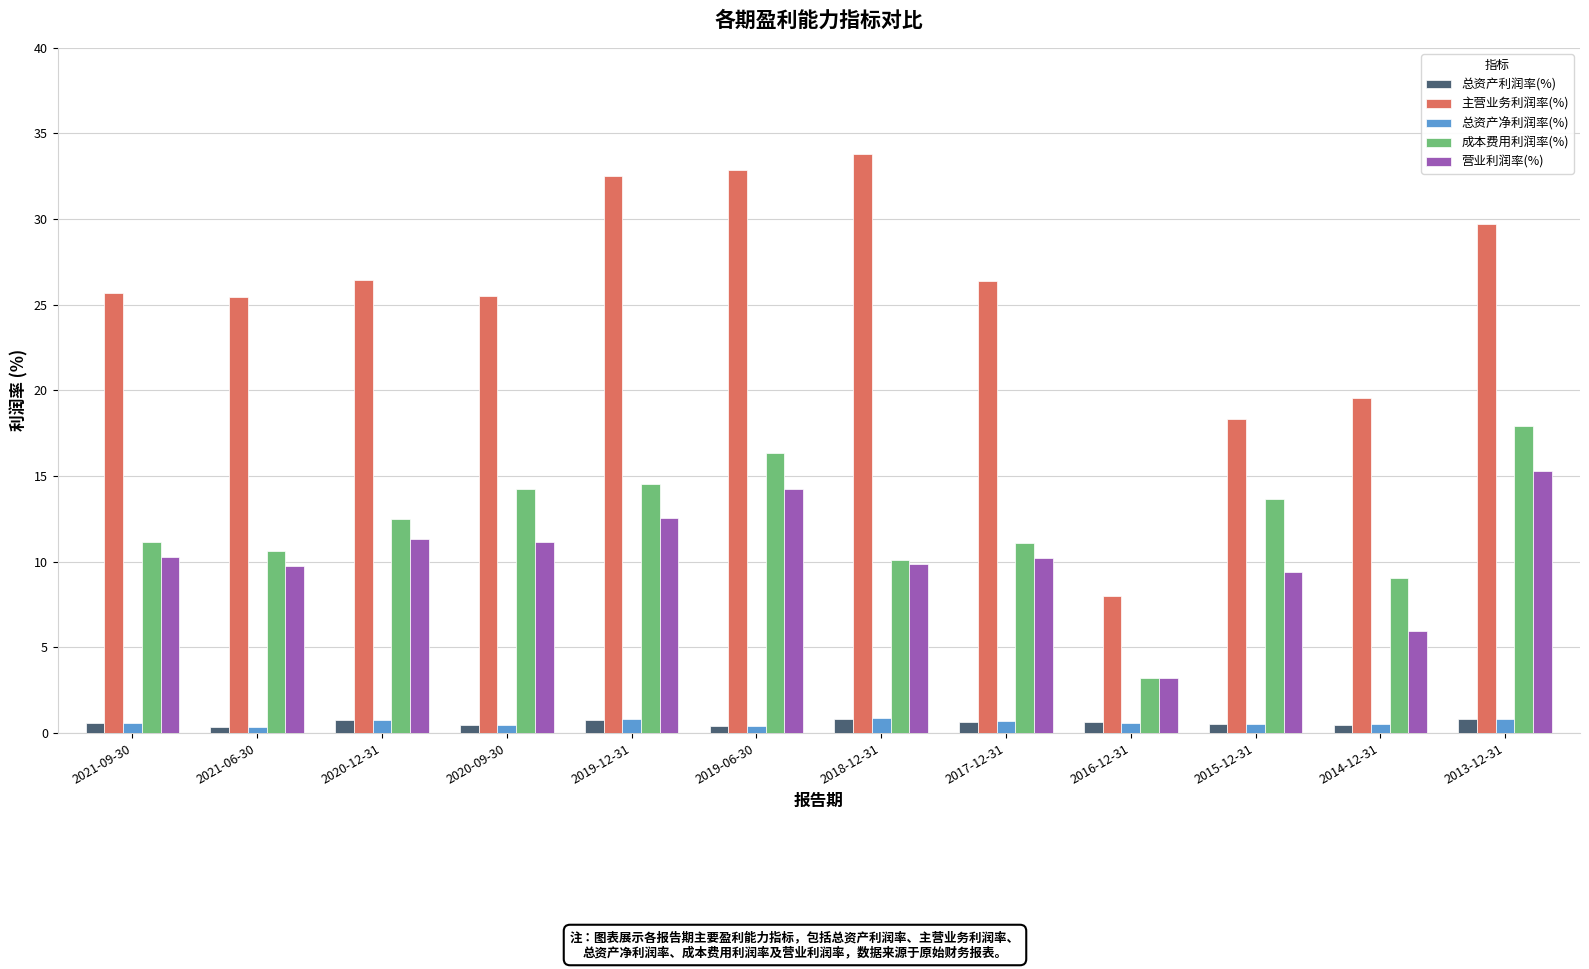

The 营业利润率(%) series shows 11.3 at 2020-12-31. True or false?

True